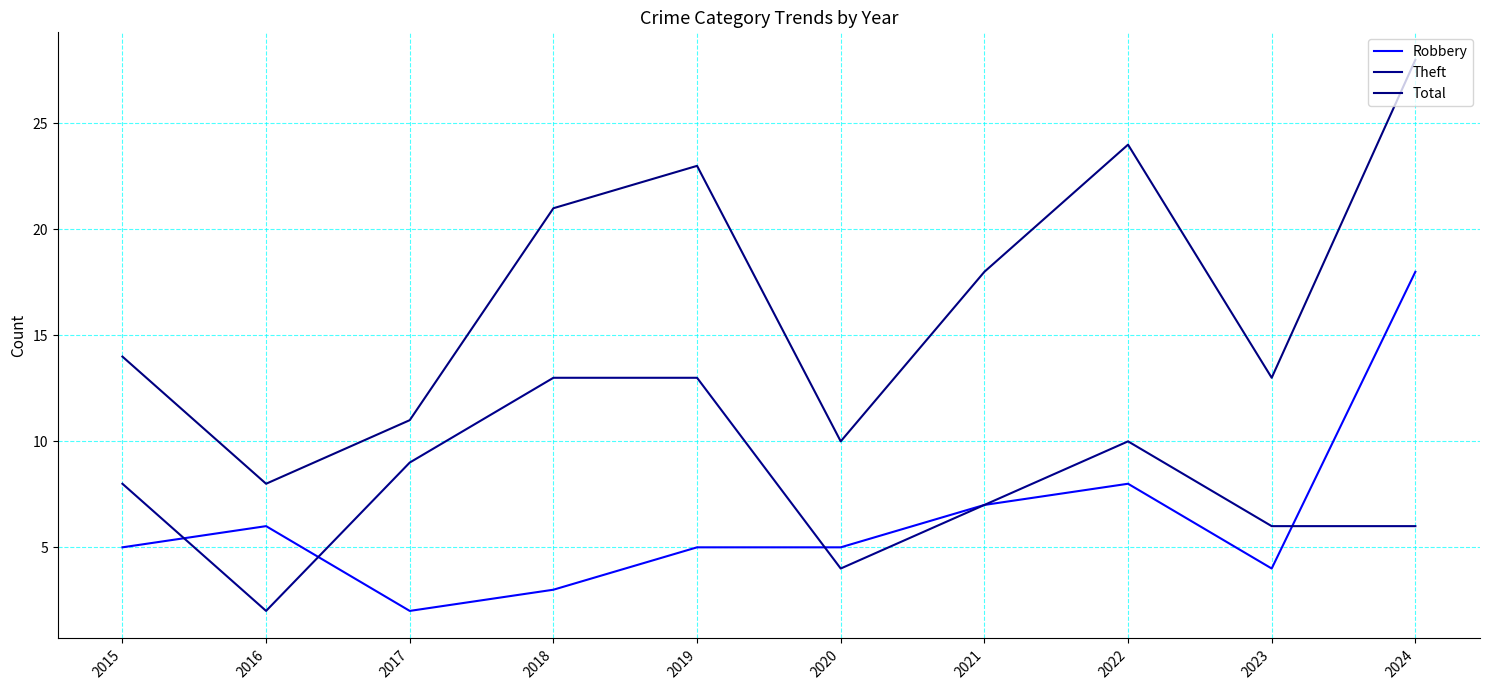

Does the chart display data point markers on the line(s)?

No